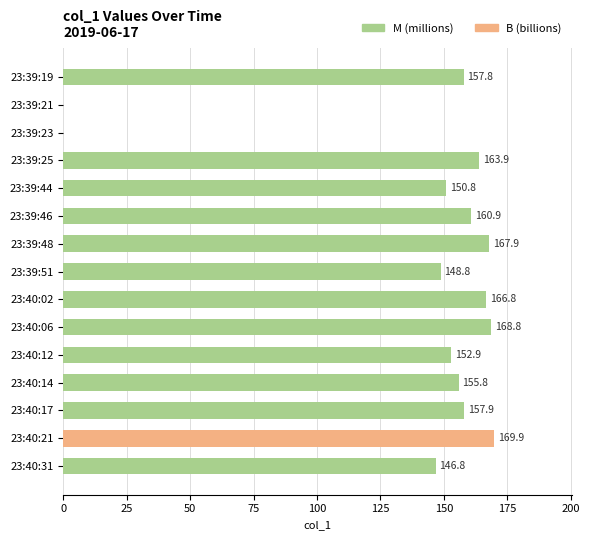

Which category has the highest value across all series?

23:40:21